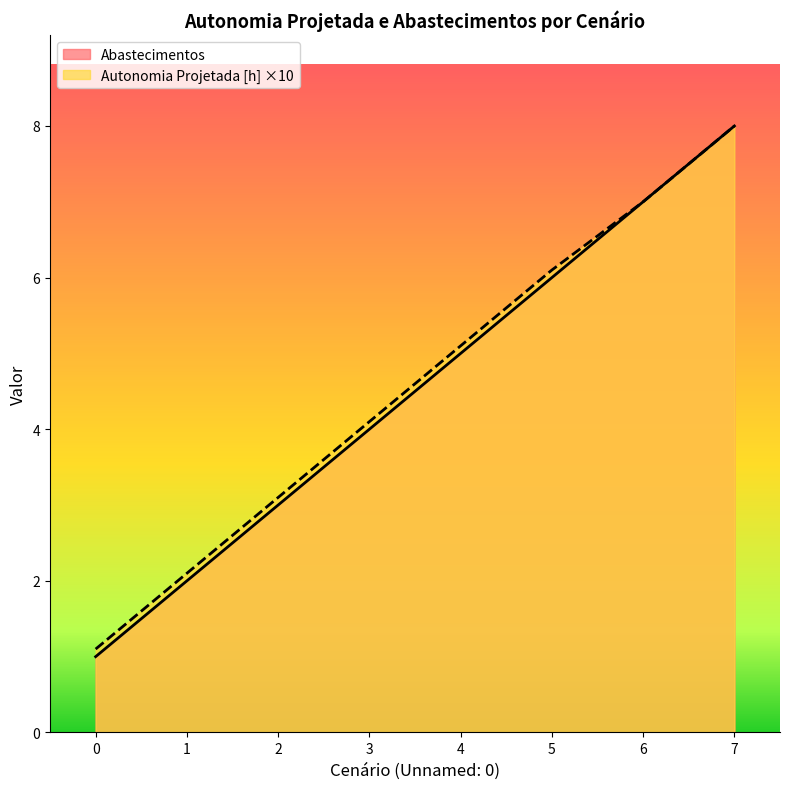

How many values in the Abastecimentos series exceed 5?

3